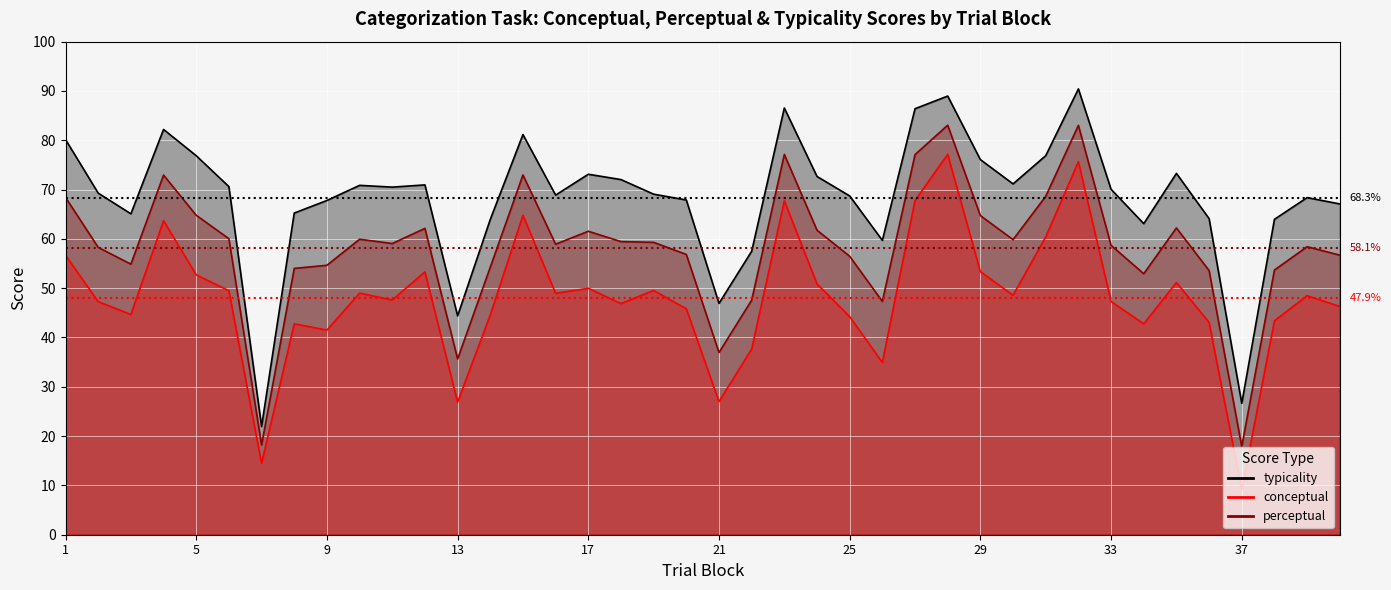

List the series in order of their overall mean, lowest first.

conceptual, perceptual, typicality